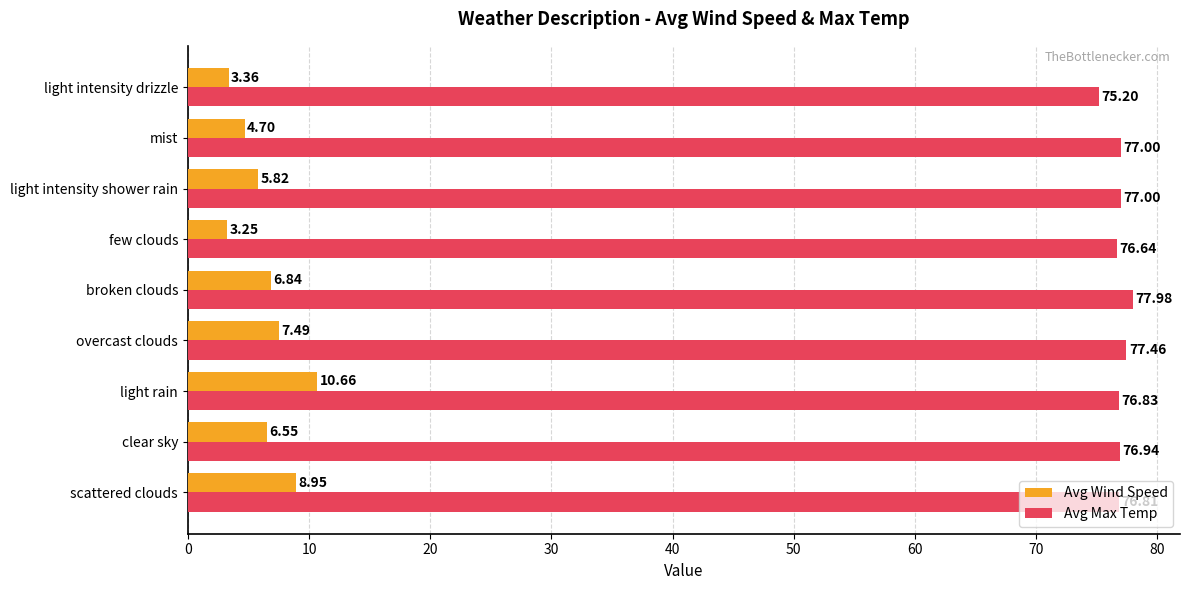

What are all the series names shown in the legend?

Avg Wind Speed, Avg Max Temp